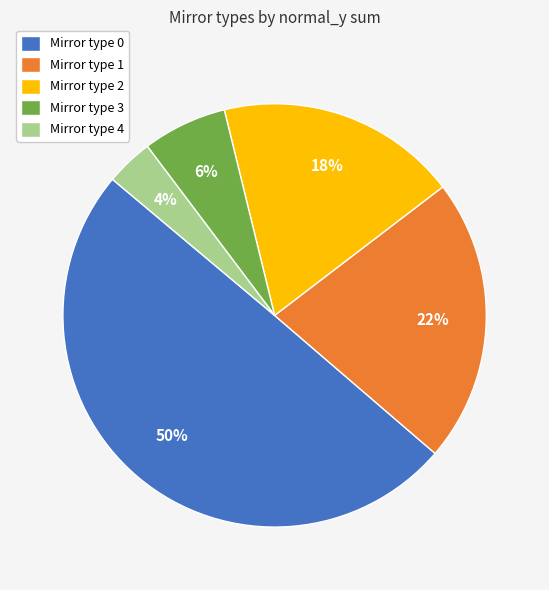

How many slices are in this pie chart?

5